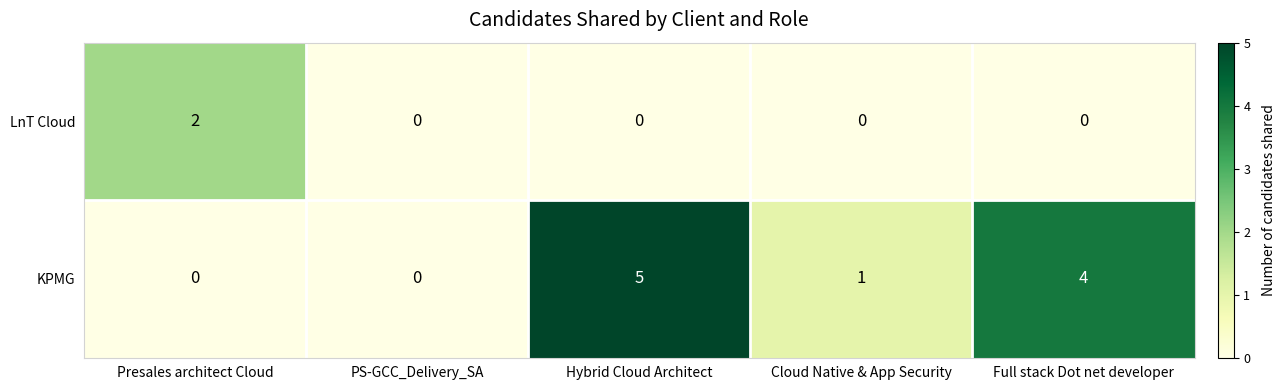

How many distinct data groups are displayed?

2